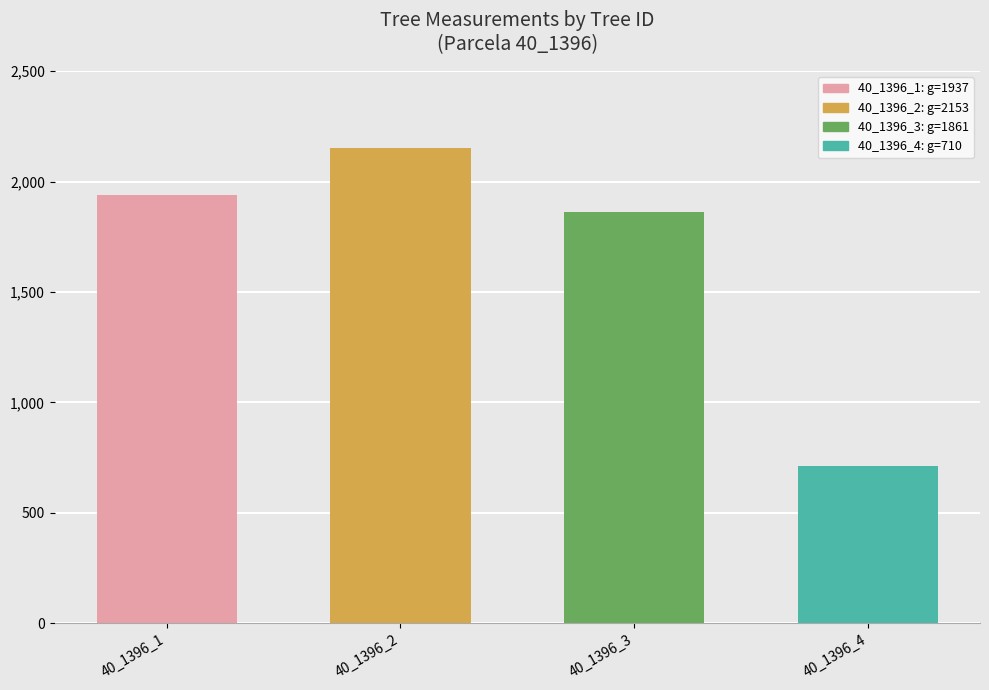

Where does the data first go above 1936?

40_1396_1